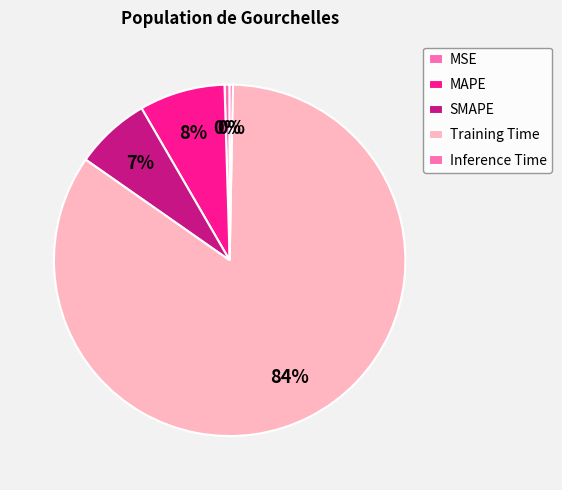

How many segments does this pie chart have?

5